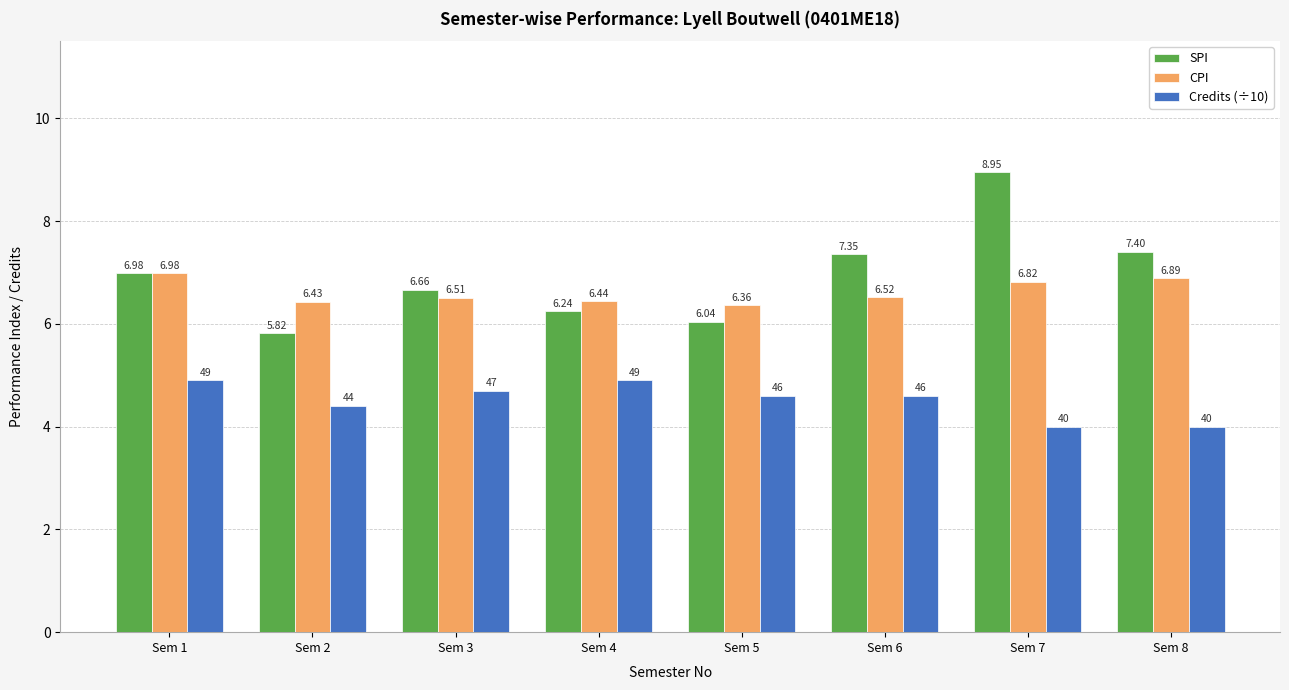

How many bars are there in total?

24